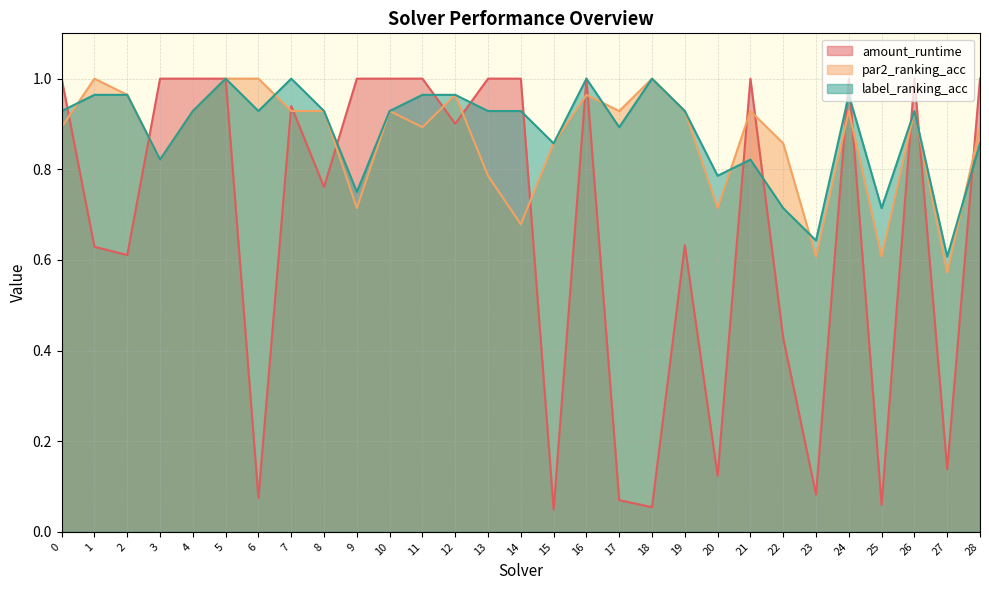

Reading right to left, list all the values displayed in this chart.

amount_runtime: 28=1.0	27=0.1	26=1.0	25=0.1	24=1.0	23=0.1	22=0.4	21=1.0	20=0.1	19=0.6	18=0.1	17=0.1	16=1.0	15=0.0	14=1.0	13=1.0	12=0.9	11=1.0	10=1.0	9=1.0	8=0.8	7=0.9	6=0.1	5=1.0	4=1.0	3=1.0	2=0.6	1=0.6	0=1.0
par2_ranking_acc: 28=0.9	27=0.6	26=0.9	25=0.6	24=0.9	23=0.6	22=0.9	21=0.9	20=0.7	19=0.9	18=1.0	17=0.9	16=1.0	15=0.9	14=0.7	13=0.8	12=1.0	11=0.9	10=0.9	9=0.7	8=0.9	7=0.9	6=1.0	5=1.0	4=0.9	3=0.8	2=1.0	1=1.0	0=0.9
label_ranking_acc: 28=0.9	27=0.6	26=0.9	25=0.7	24=1.0	23=0.6	22=0.7	21=0.8	20=0.8	19=0.9	18=1.0	17=0.9	16=1.0	15=0.9	14=0.9	13=0.9	12=1.0	11=1.0	10=0.9	9=0.8	8=0.9	7=1.0	6=0.9	5=1.0	4=0.9	3=0.8	2=1.0	1=1.0	0=0.9